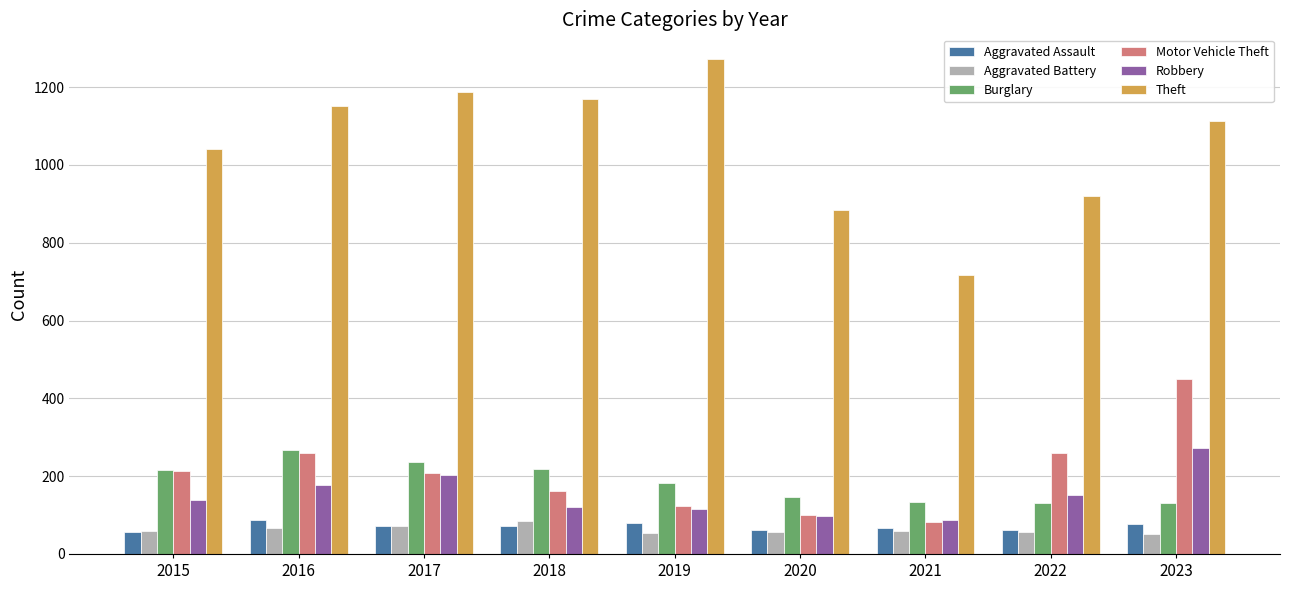

How many data points in Motor Vehicle Theft are less than 208?

4